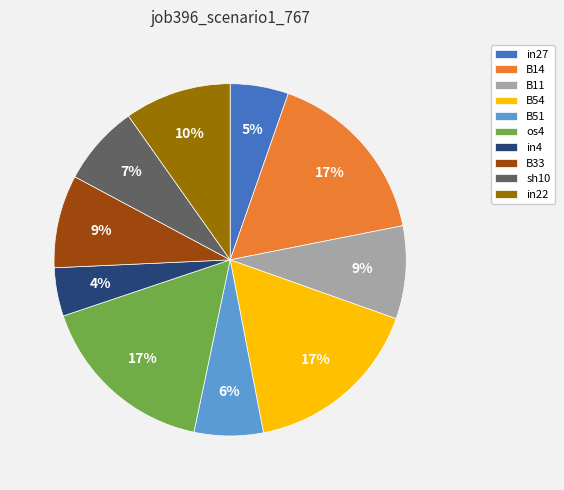

To the nearest percent, what is the difference between the B33 and B54 slice percentages?

8%